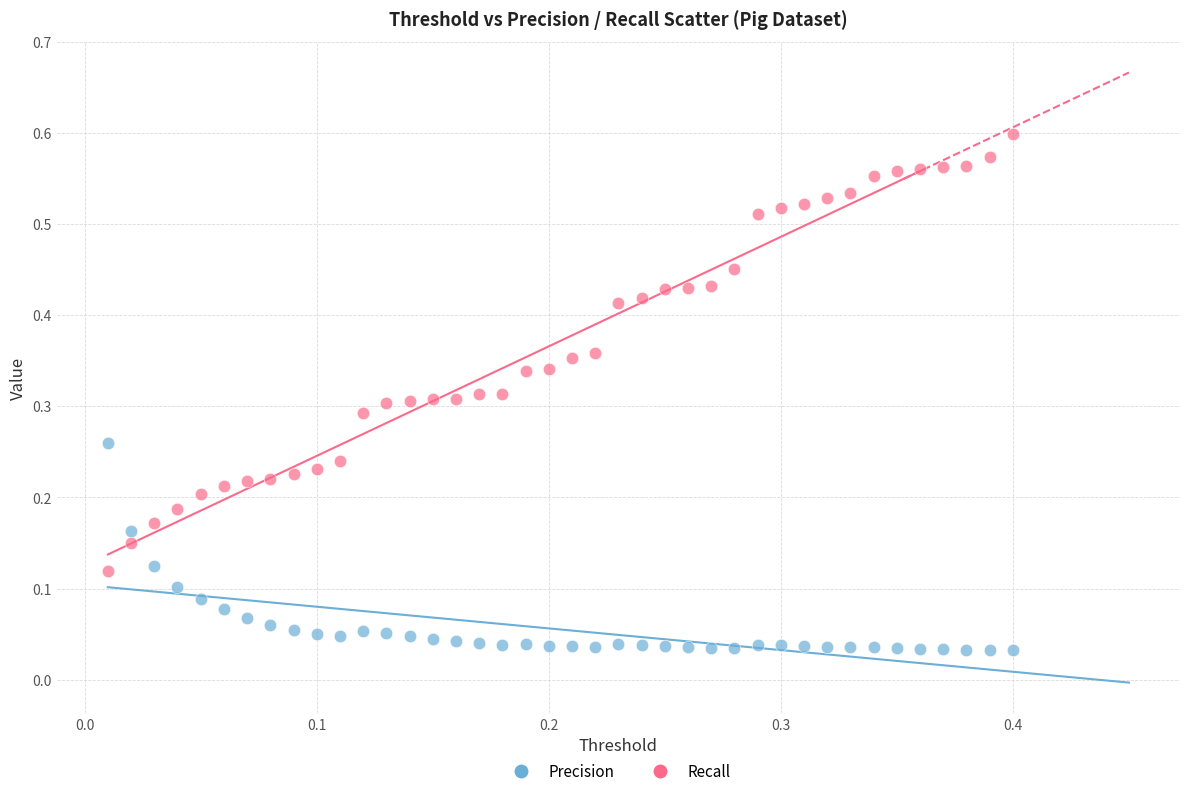

What are all the series names shown in the legend?

Precision, Recall